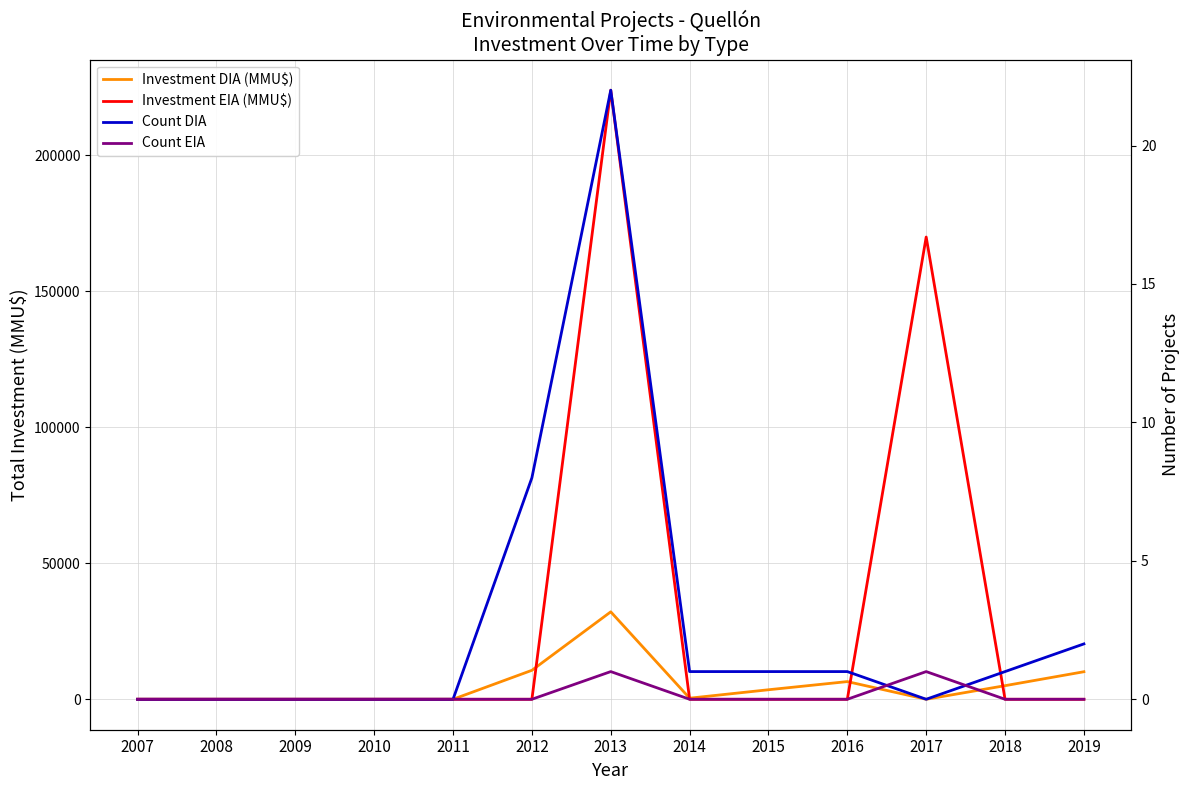

True or false: Count DIA and Investment DIA (MMU$) intersect in this chart.

False